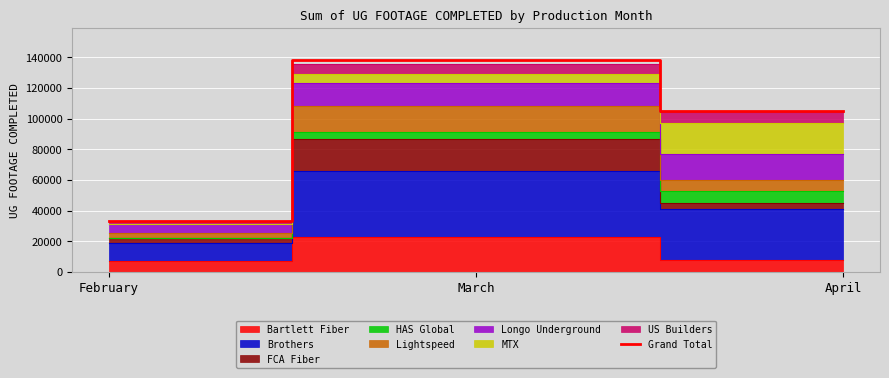

Reading left to right, extract all data points from this chart.

February=33368	March=138513	April=104769